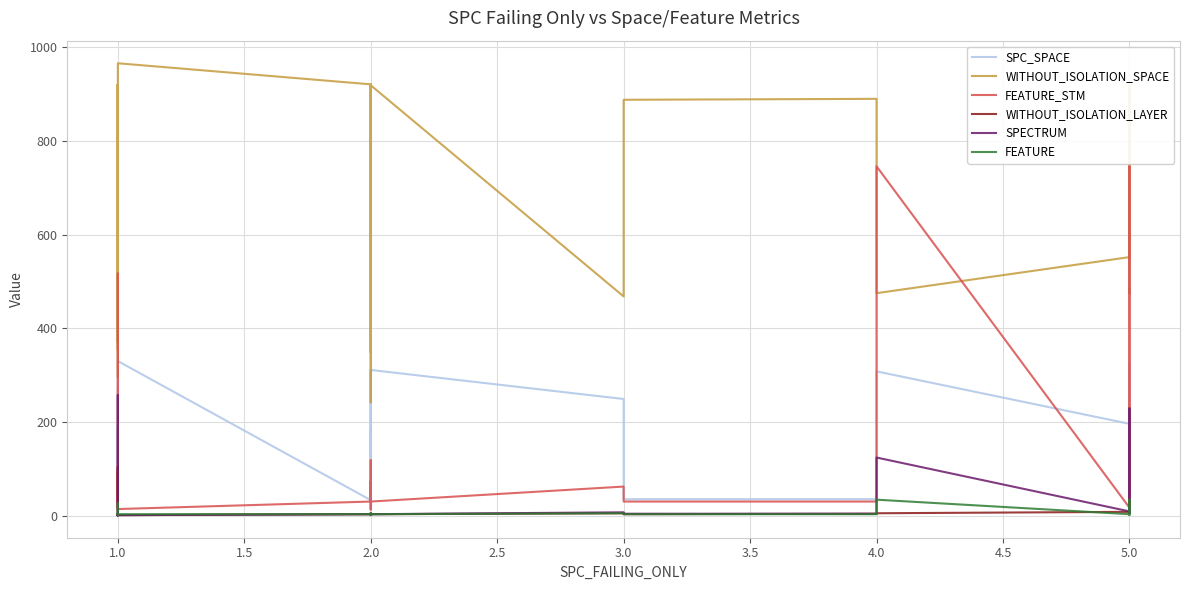

True or false: WITHOUT_ISOLATION_LAYER has more than 2 interior local peaks.

True